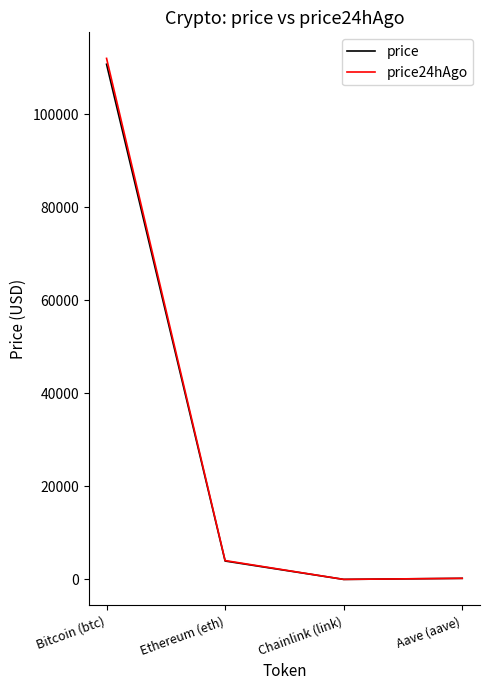

Which series changed the most between Bitcoin (btc) and Aave (aave)?

price24hAgo